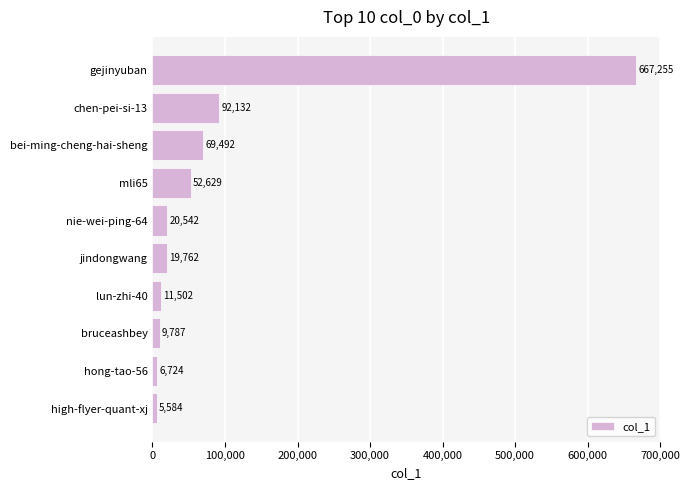

Which has a higher value, jindongwang or gejinyuban?

gejinyuban